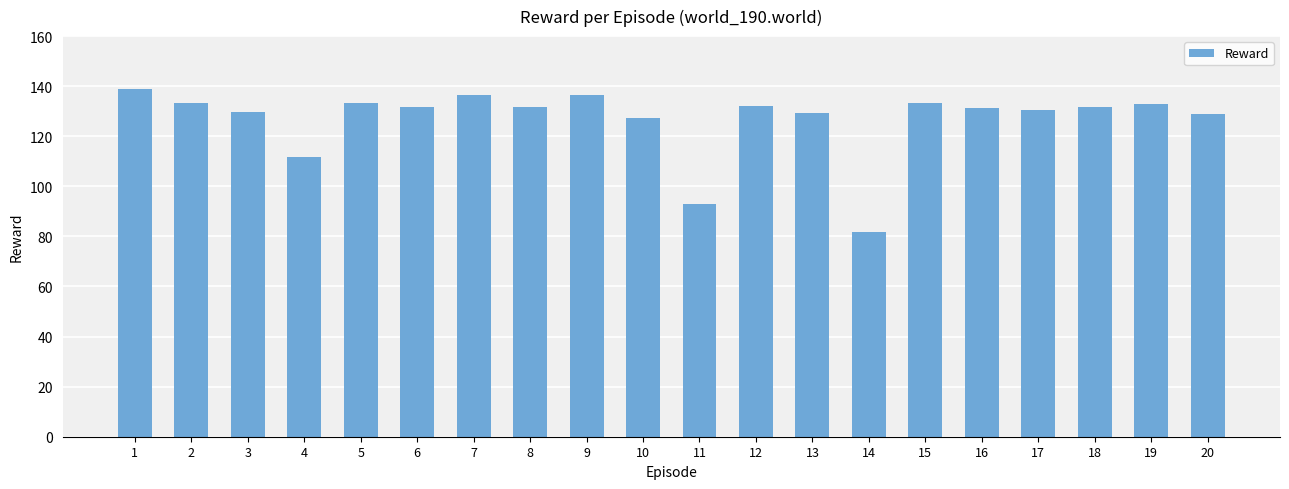

What is the greatest value displayed?

139.0